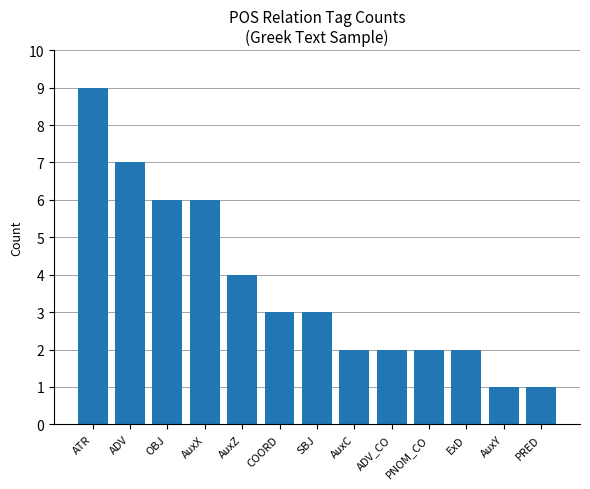

Reading left to right, transcribe all the data shown in this chart.

ATR=9	ADV=7	OBJ=6	AuxX=6	AuxZ=4	COORD=3	SBJ=3	AuxC=2	ADV_CO=2	PNOM_CO=2	ExD=2	AuxY=1	PRED=1